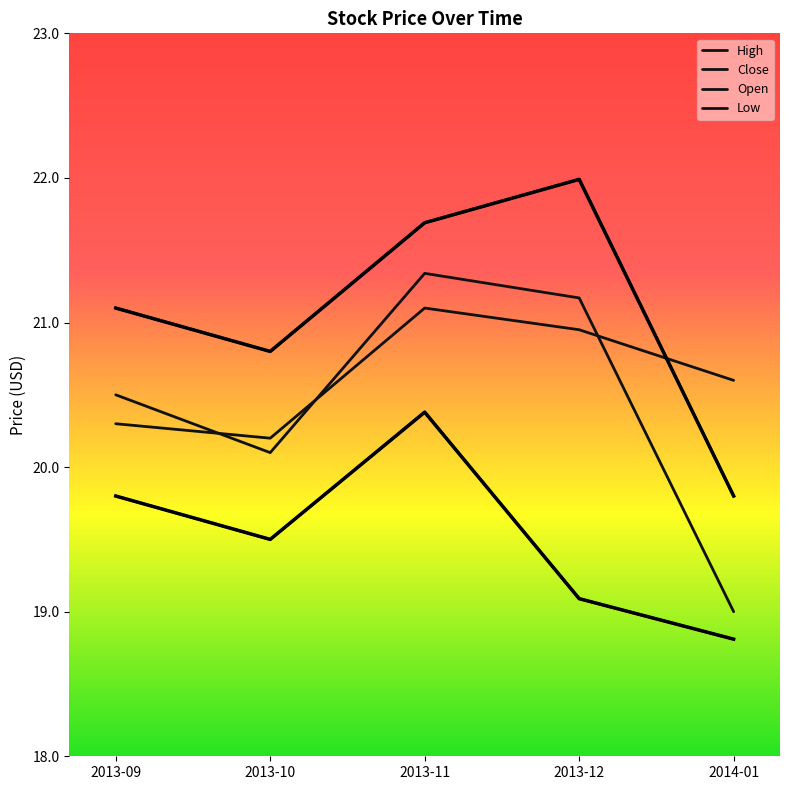

Which has a higher value, 2013-10 or 2013-12?

2013-12